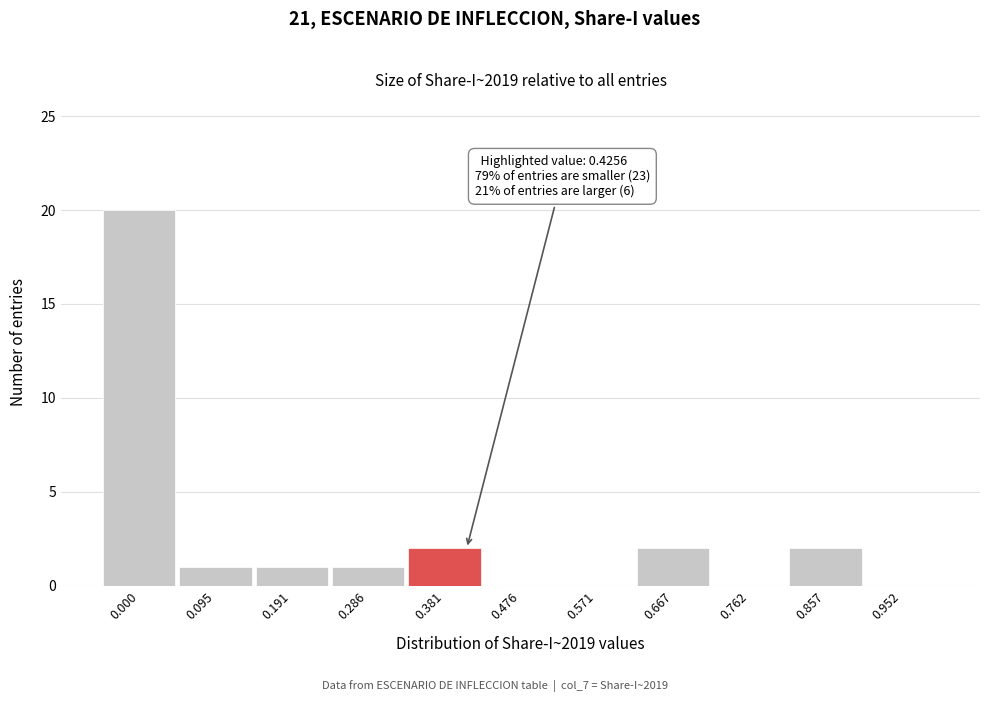

Reading left to right, what are all the values shown in this chart?

0.000=20	0.095=1	0.191=1	0.286=1	0.381=2	0.476=0	0.571=0	0.667=2	0.762=0	0.857=2	0.952=0